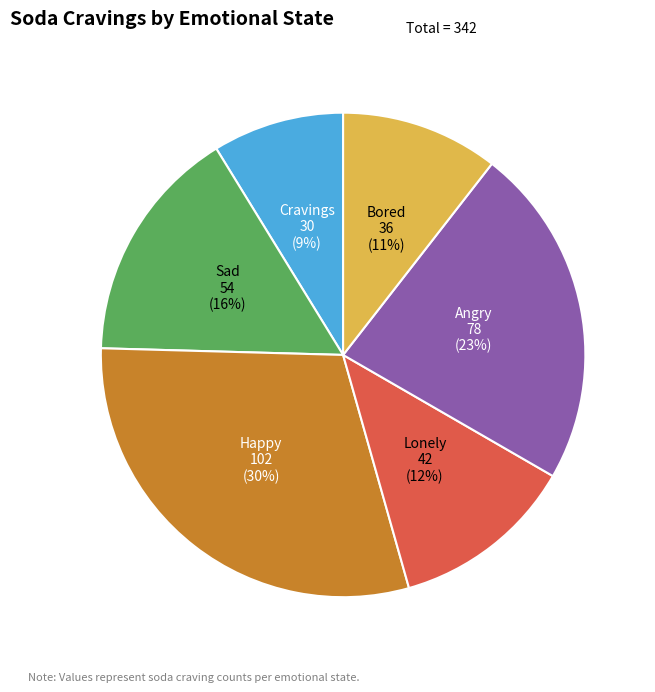

To the nearest percent, what is the difference between the largest and smallest slice percentages?

21%